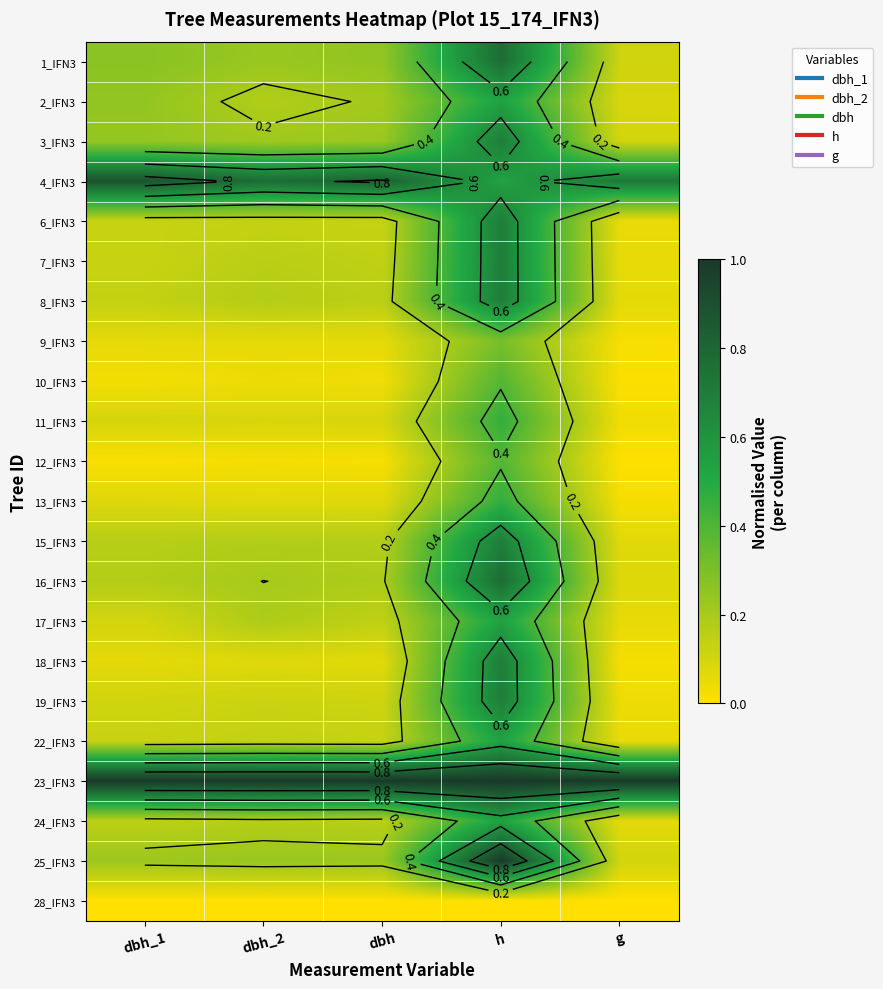

At dbh_2, list the series in order from largest to smallest.

23_IFN3, 4_IFN3, 25_IFN3, 1_IFN3, 3_IFN3, 16_IFN3, 17_IFN3, 2_IFN3, 8_IFN3, 15_IFN3, 24_IFN3, 7_IFN3, 22_IFN3, 6_IFN3, 19_IFN3, 11_IFN3, 18_IFN3, 13_IFN3, 9_IFN3, 10_IFN3, 12_IFN3, 28_IFN3